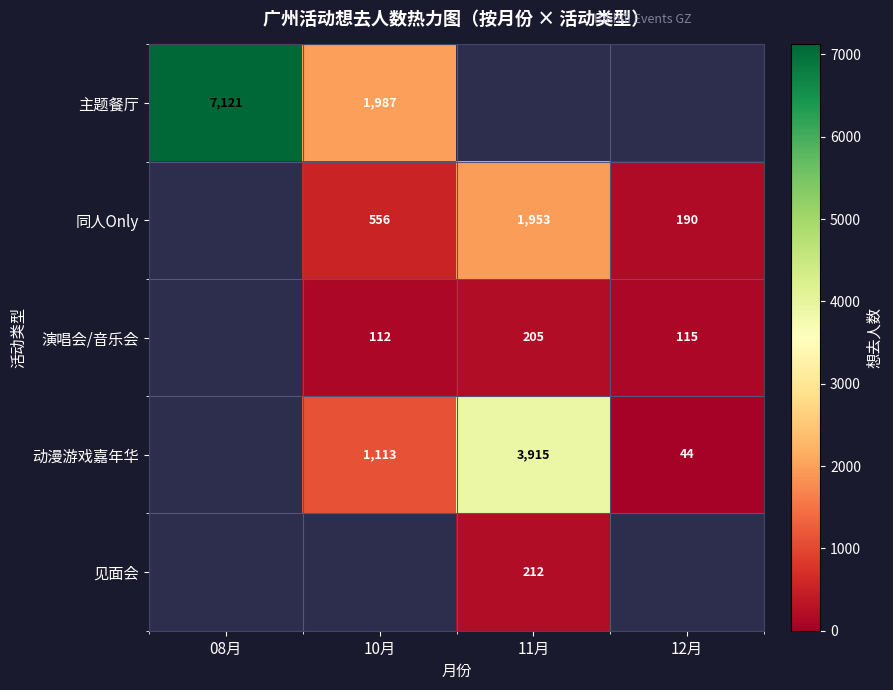

The 同人Only series shows 402.4 at 11月. True or false?

False